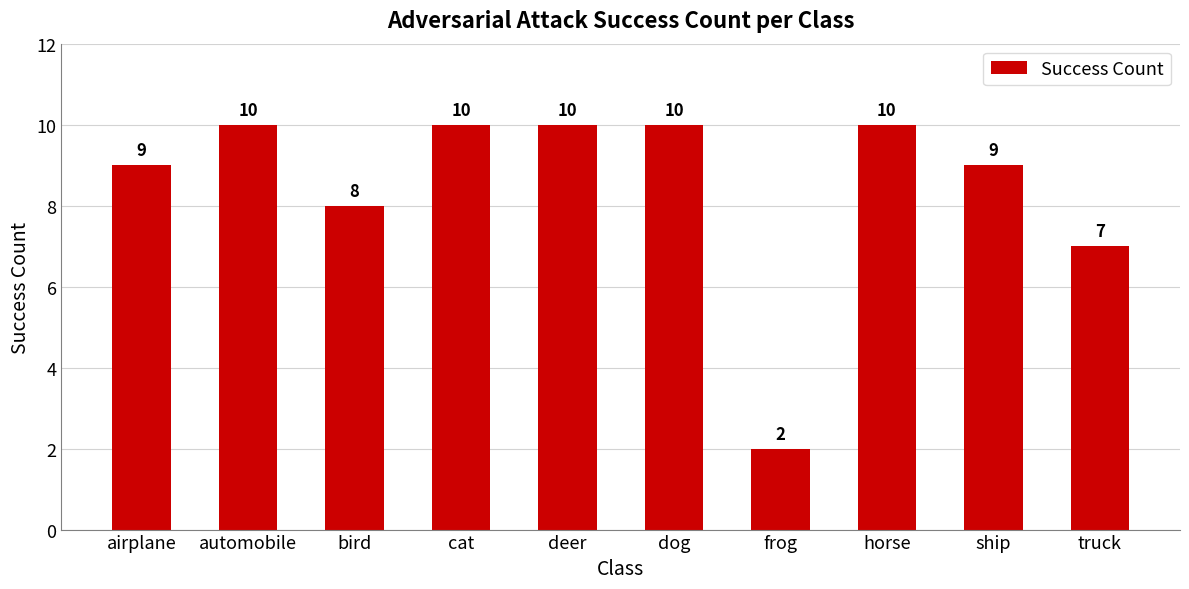

Reading left to right, what are all the values shown in this chart?

9	10	8	10	10	10	2	10	9	7